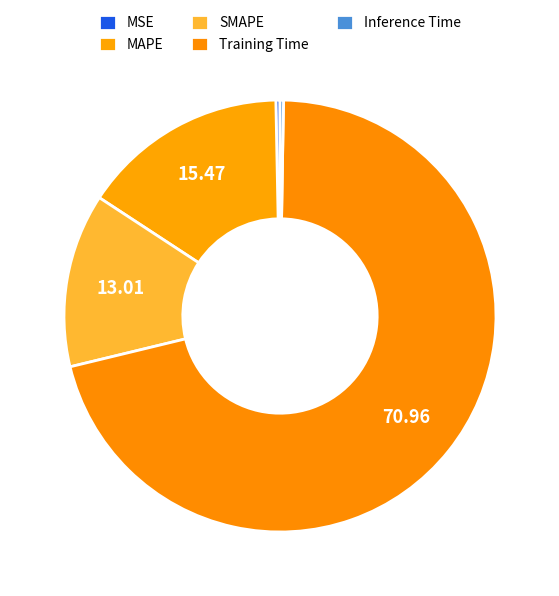

Which has a higher value, Inference Time or SMAPE?

SMAPE